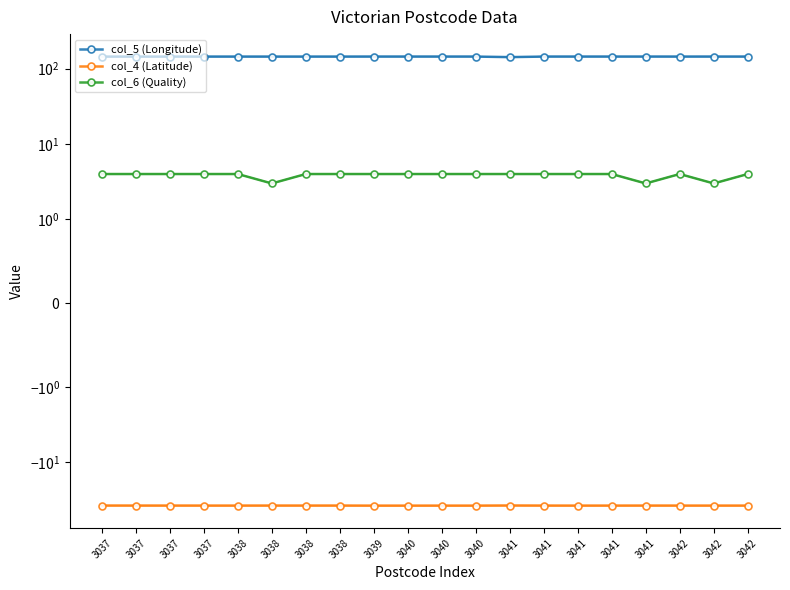

Which series changed the most between 3037 and 3037?

col_4 (Latitude)